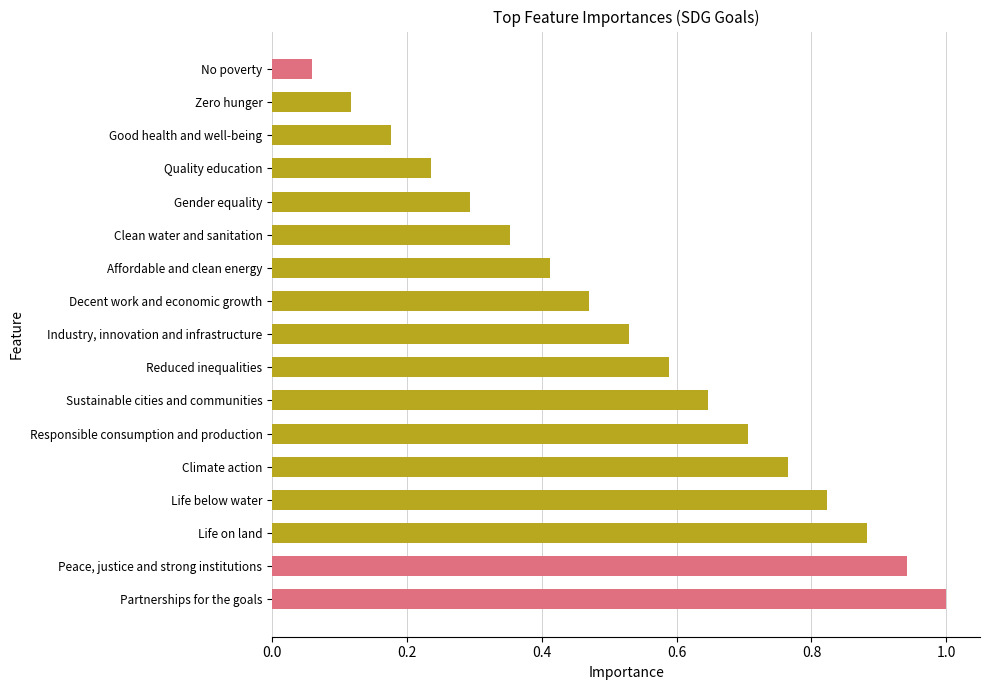

Rank the categories by value from lowest to highest.

No poverty, Zero hunger, Good health and well-being, Quality education, Gender equality, Clean water and sanitation, Affordable and clean energy, Decent work and economic growth, Industry, innovation and infrastructure, Reduced inequalities, Sustainable cities and communities, Responsible consumption and production, Climate action, Life below water, Life on land, Peace, justice and strong institutions, Partnerships for the goals